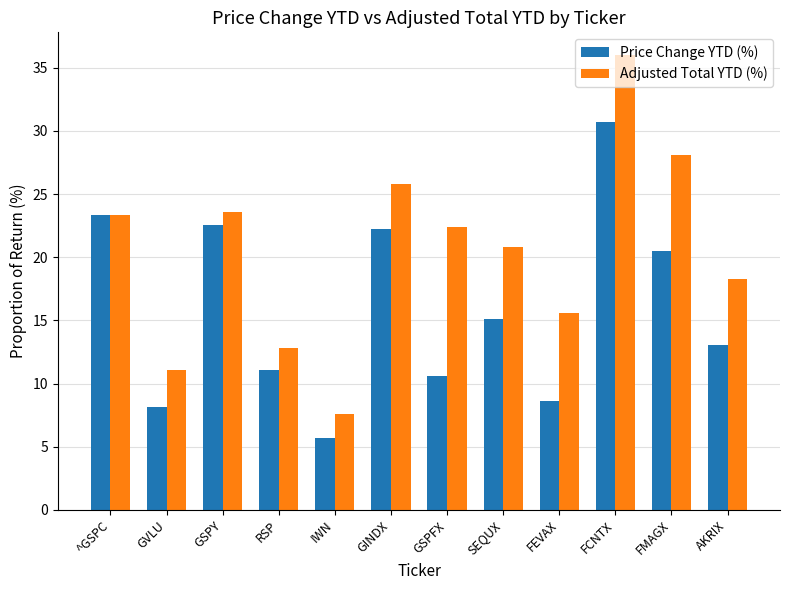

What is the difference between the highest and lowest values at FCNTX?

5.3